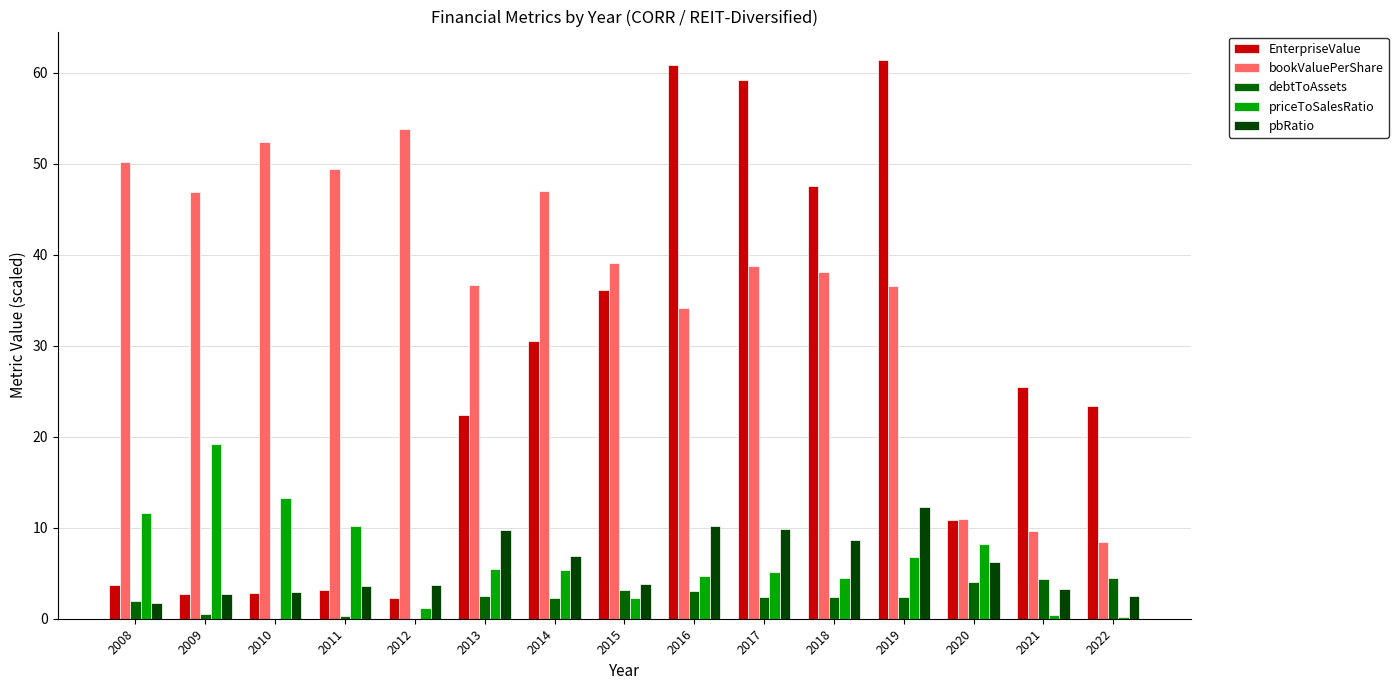

At how many categories does at least one series exceed 22?

14